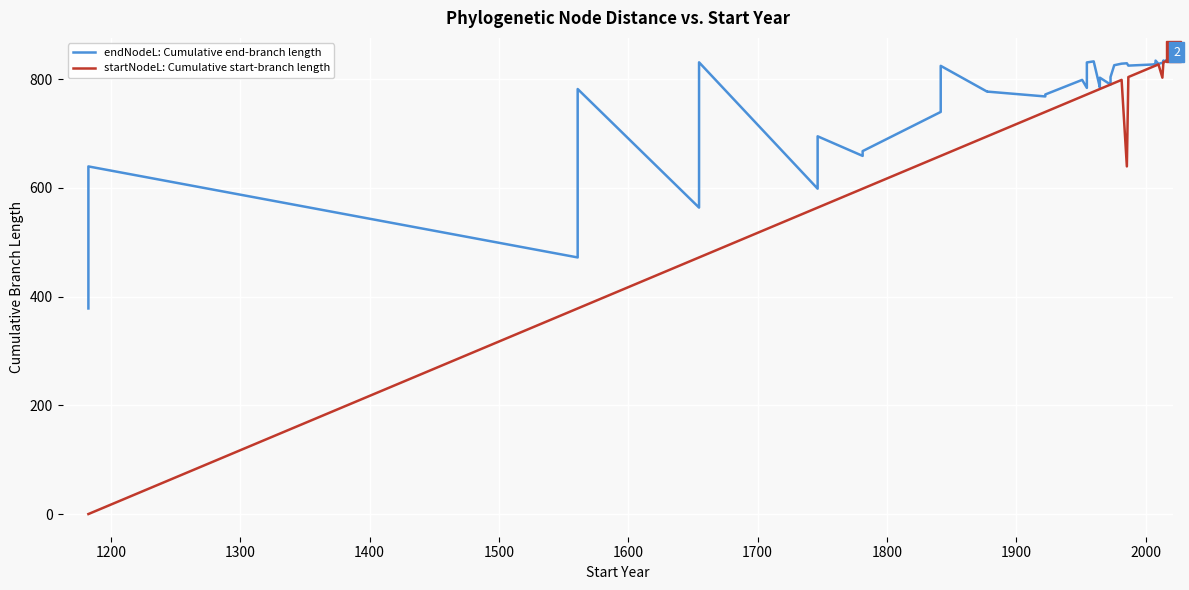

List the series in order of their overall mean, highest first.

endNodeL: Cumulative end-branch length, startNodeL: Cumulative start-branch length